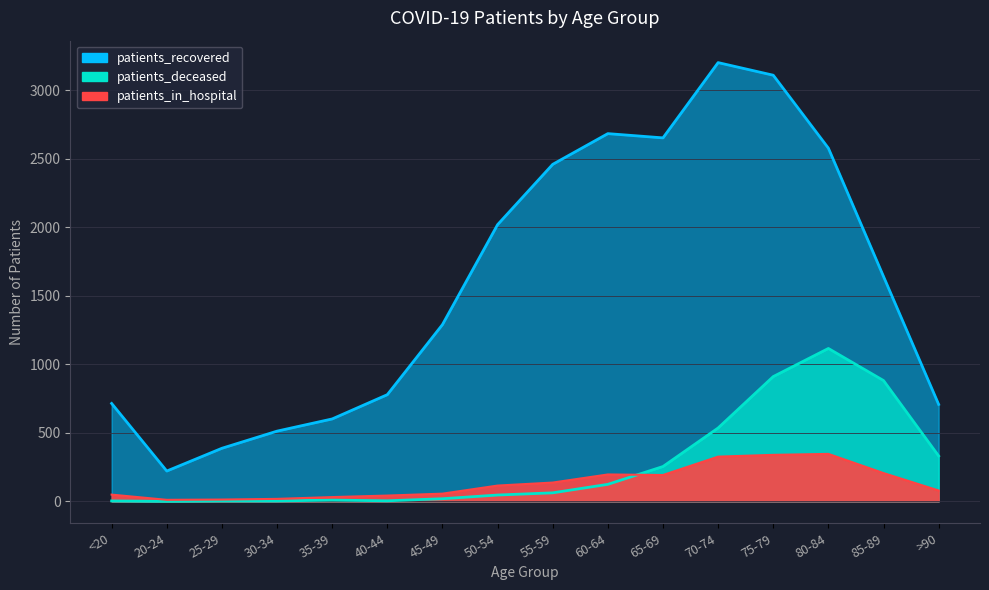

What is the label of the 8th point from the right?

55-59